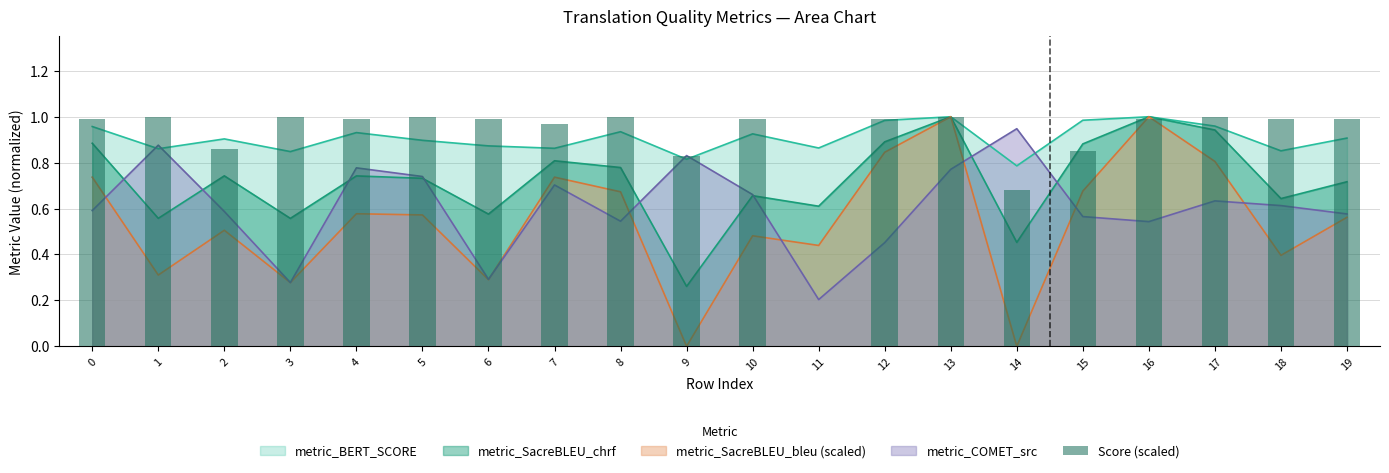

What is the greatest value displayed?

1.0